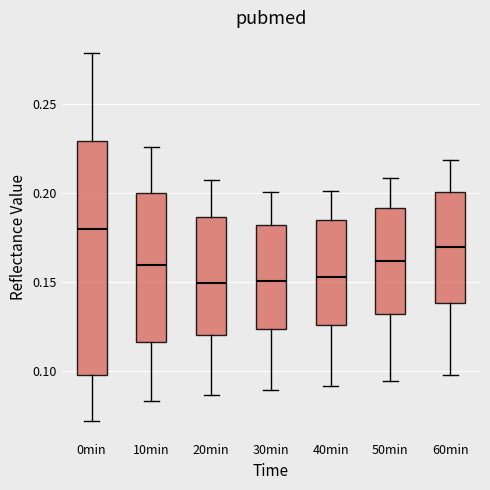

Reading left to right, transcribe this box plot: for each box, give where its median line is, the range the box spans, and where its two whiskers end, as read against the y-axis. The values are not printed on the chart, so give them approximately, as read against the axis.

0min: median 0.180, box 0.100 to 0.230, whiskers 0.070 to 0.280
10min: median 0.160, box 0.115 to 0.200, whiskers 0.085 to 0.225
20min: median 0.150, box 0.120 to 0.185, whiskers 0.085 to 0.210
30min: median 0.150, box 0.125 to 0.180, whiskers 0.090 to 0.200
40min: median 0.155, box 0.125 to 0.185, whiskers 0.090 to 0.200
50min: median 0.160, box 0.130 to 0.190, whiskers 0.095 to 0.210
60min: median 0.170, box 0.140 to 0.200, whiskers 0.100 to 0.220